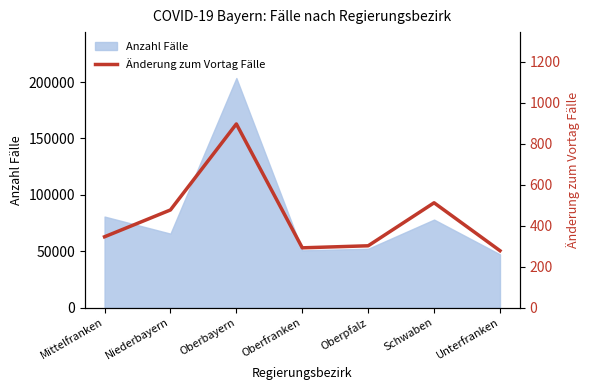

The value of Anzahl Fälle at Mittelfranken is 105936. True or false?

False